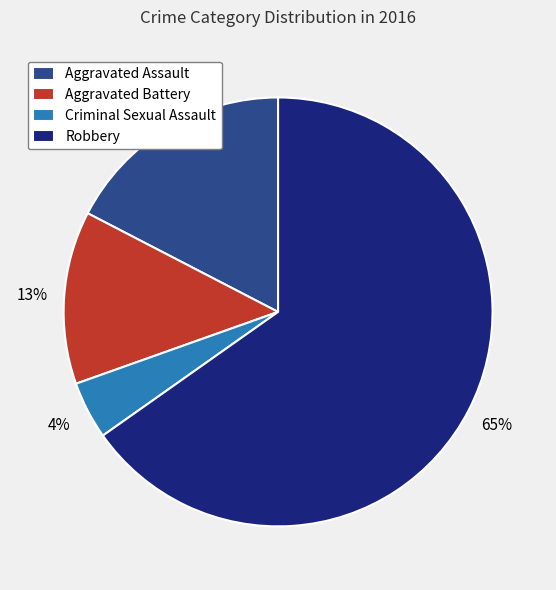

Is Robbery the majority of the pie?

Yes